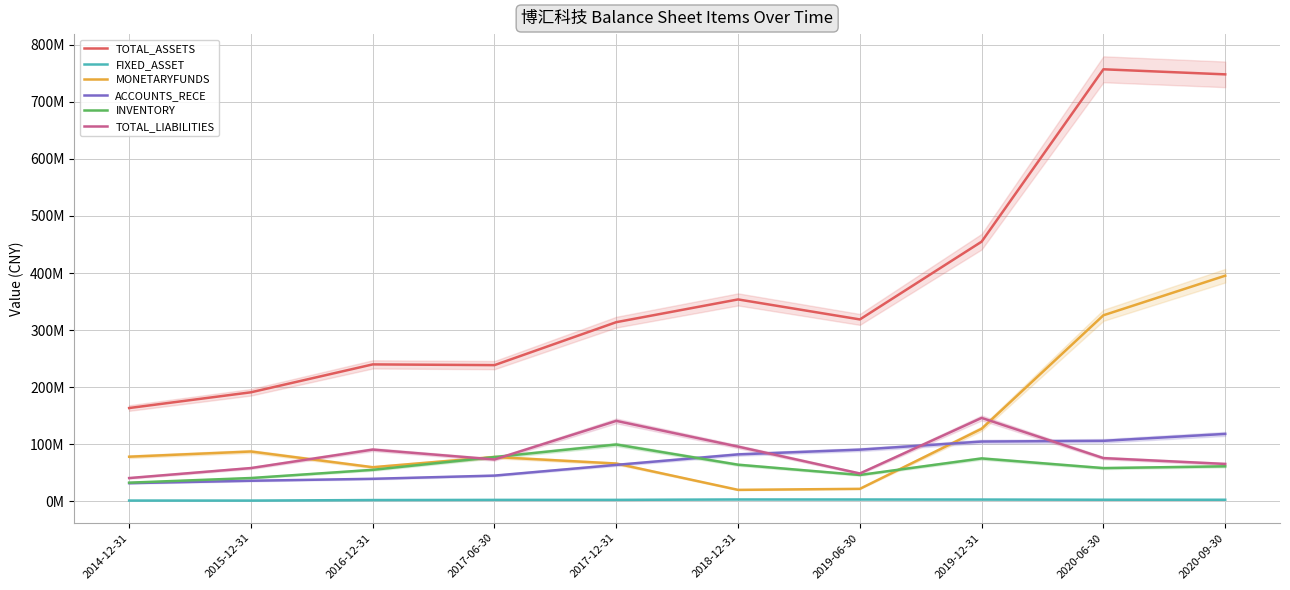

Count the number of data series in this chart.

6